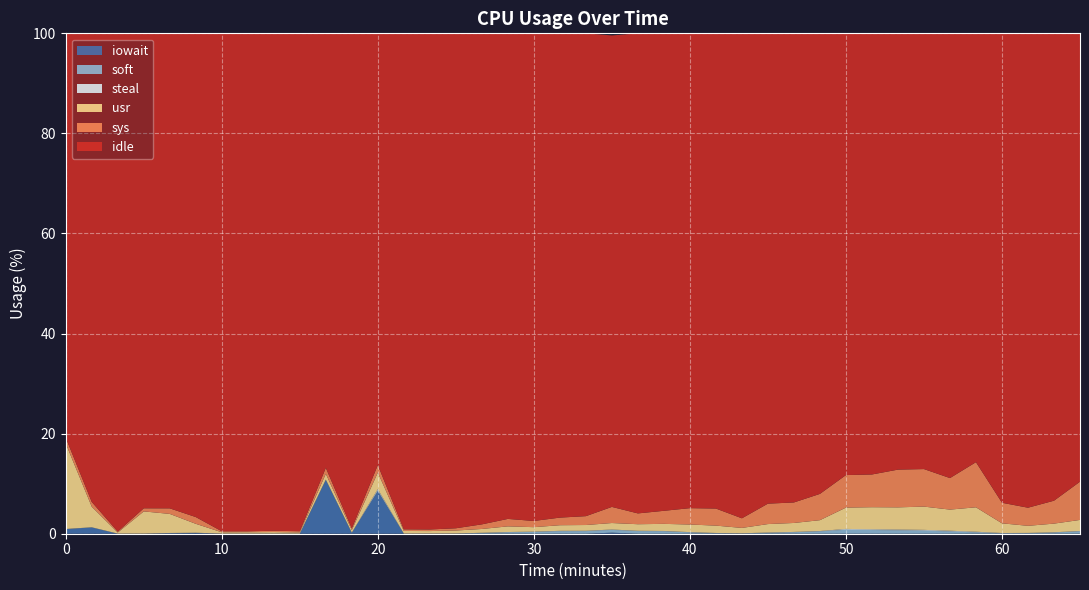

Reading right to left, extract all data points from this chart.

idle: 89.6	93.4	94.8	93.8	85.7	88.9	87.1	87.2	88.2	88.3	92.0	93.7	94.0	96.9	95.0	94.9	95.4	95.9	94.2	96.5	96.8	97.4	97.0	98.1	98.9	99.2	99.1	86.3	98.9	86.8	99.5	99.4	99.5	99.5	96.7	94.9	94.9	99.6	93.7	80.8
sys: 7.6	4.6	3.6	4.1	9.0	6.3	7.5	7.5	6.5	6.5	5.2	4.1	4.1	1.9	3.4	3.3	2.6	2.2	3.2	1.8	1.5	1.2	1.5	0.9	0.5	0.3	0.3	1.5	0.3	1.2	0.2	0.3	0.2	0.2	1.4	1.1	0.6	0.2	0.9	1.1
usr: 2.2	1.7	1.4	1.9	4.9	4.2	4.7	4.4	4.4	4.3	2.2	1.8	1.7	1.1	1.5	1.5	1.4	1.3	1.3	1.1	1.1	0.9	1.1	0.8	0.6	0.5	0.5	3.3	0.5	1.1	0.2	0.3	0.3	0.3	1.8	3.8	4.4	0.2	4.1	17.1
soft: 0.5	0.2	0.1	0.1	0.3	0.5	0.6	0.7	0.7	0.8	0.5	0.3	0.2	0.1	0.1	0.3	0.5	0.5	0.6	0.5	0.5	0.4	0.3	0.1	0.0	0.0	0.0	0.2	0.0	0.0	0.0	0.0	0.0	0.0	0.0	0.0	0.0	0.0	0.0	0.0
steal: 0.1	0.1	0.1	0.1	0.1	0.1	0.2	0.1	0.1	0.2	0.1	0.1	0.1	0.0	0.0	0.1	0.1	0.1	0.1	0.1	0.1	0.1	0.1	0.1	0.0	0.0	0.0	0.2	0.0	0.0	0.0	0.0	0.0	0.0	0.0	0.0	0.0	0.0	0.0	0.0
iowait: 0.0	0.0	0.0	0.0	0.0	0.0	0.0	0.0	0.0	0.0	0.0	0.0	0.0	0.0	0.0	0.0	0.0	0.0	0.2	0.0	0.0	0.0	0.0	0.0	0.0	0.0	0.0	8.5	0.2	10.8	0.0	0.0	0.0	0.0	0.1	0.1	0.0	0.0	1.2	0.9